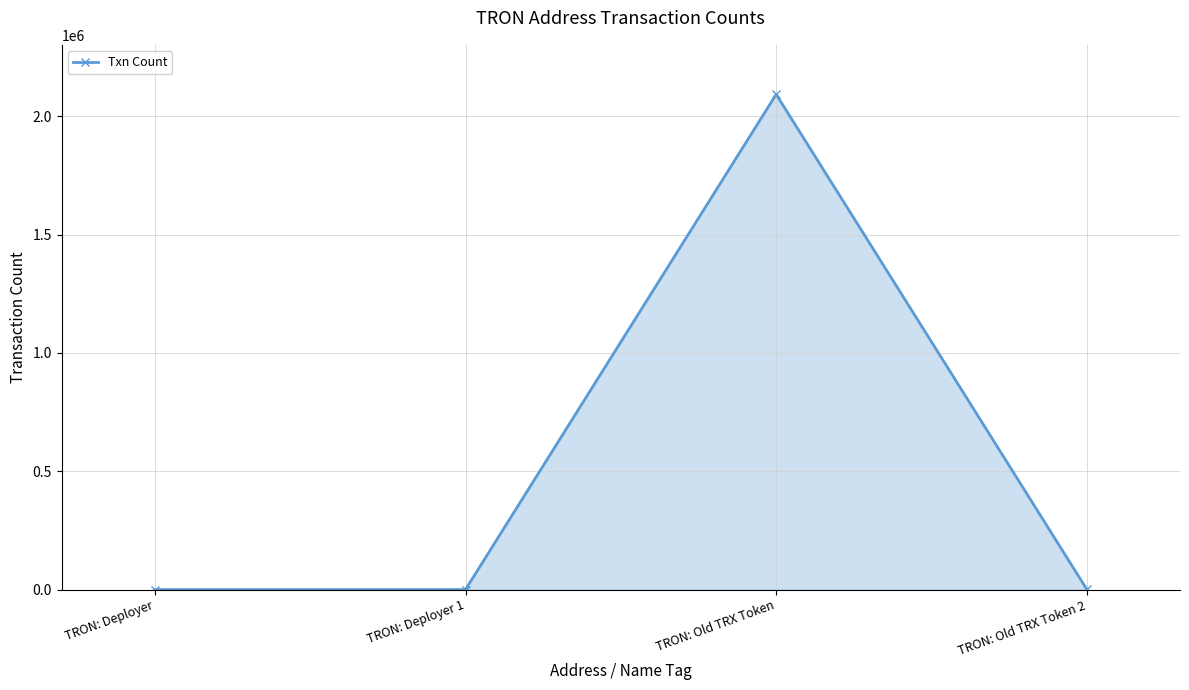

At which label is the value closest to 1046622?

TRON: Old TRX Token 2